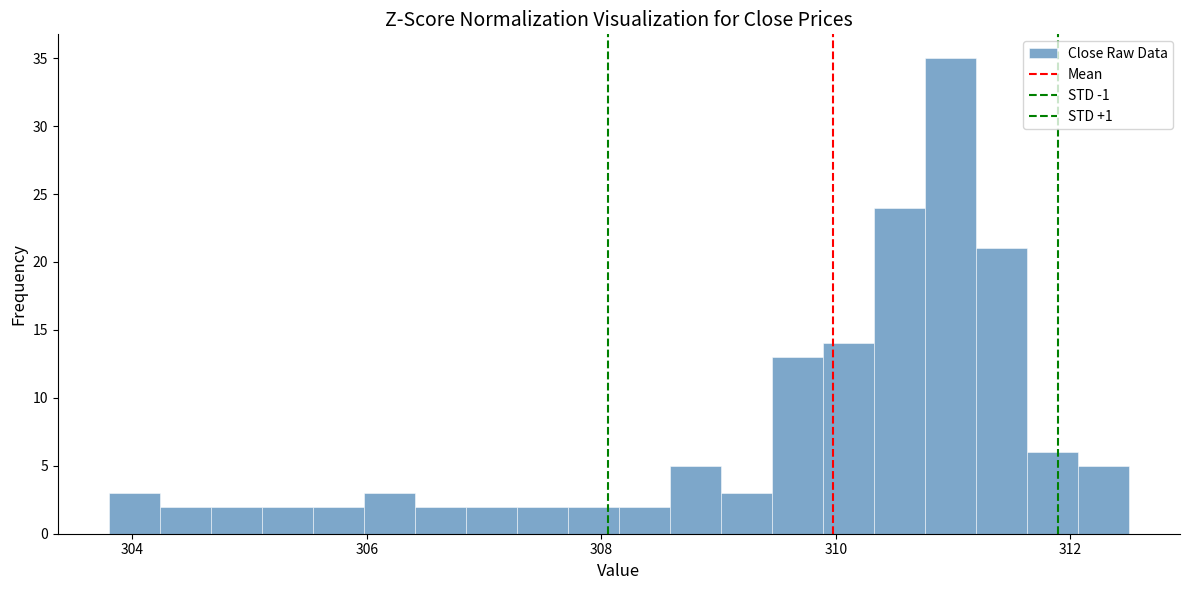

Around what value on the x-axis is the tallest bar? Give the approximate position of its centre, as read against the axis.

311.0